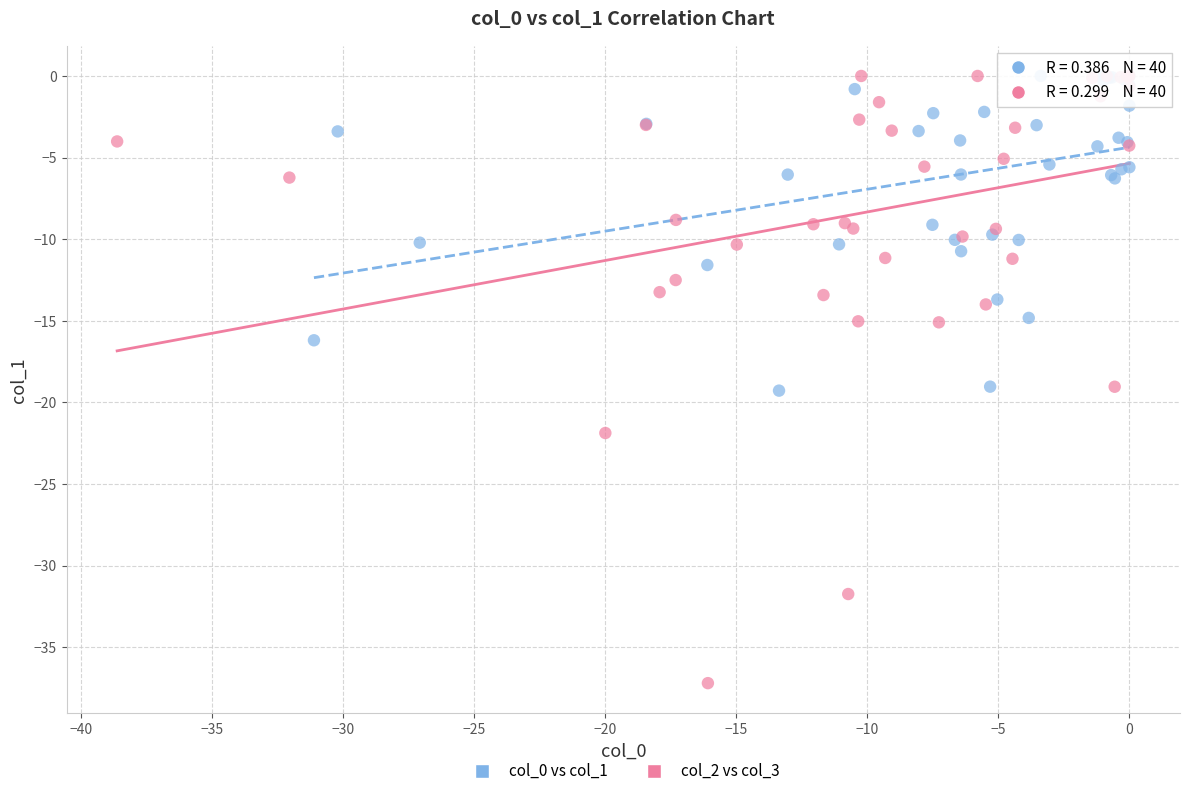

Which series reaches the minimum Y coordinate?

col_2 vs col_3